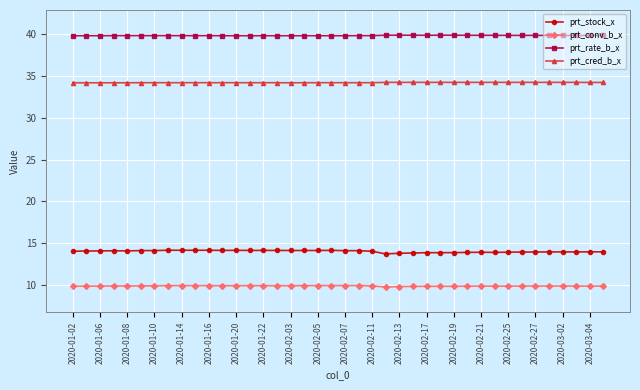

Which series has the largest total across all categories?

prt_rate_b_x